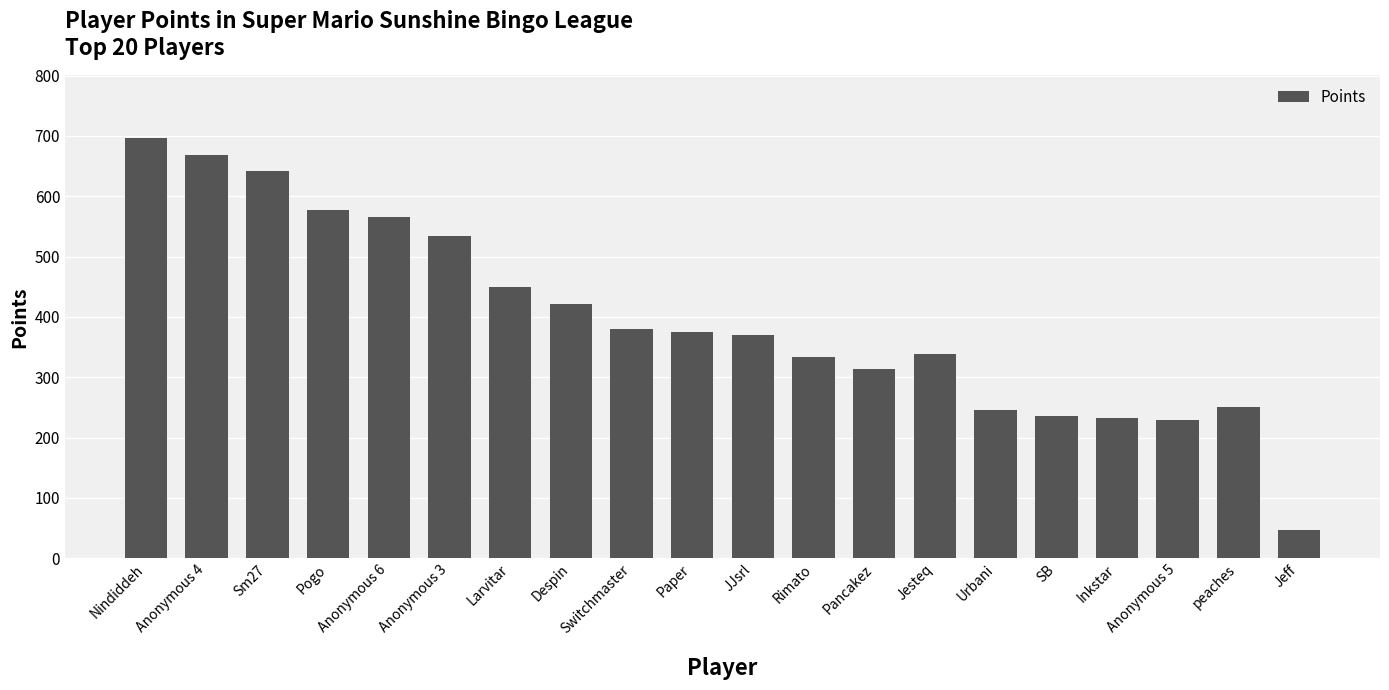

What is the minimum value shown in the chart?

47